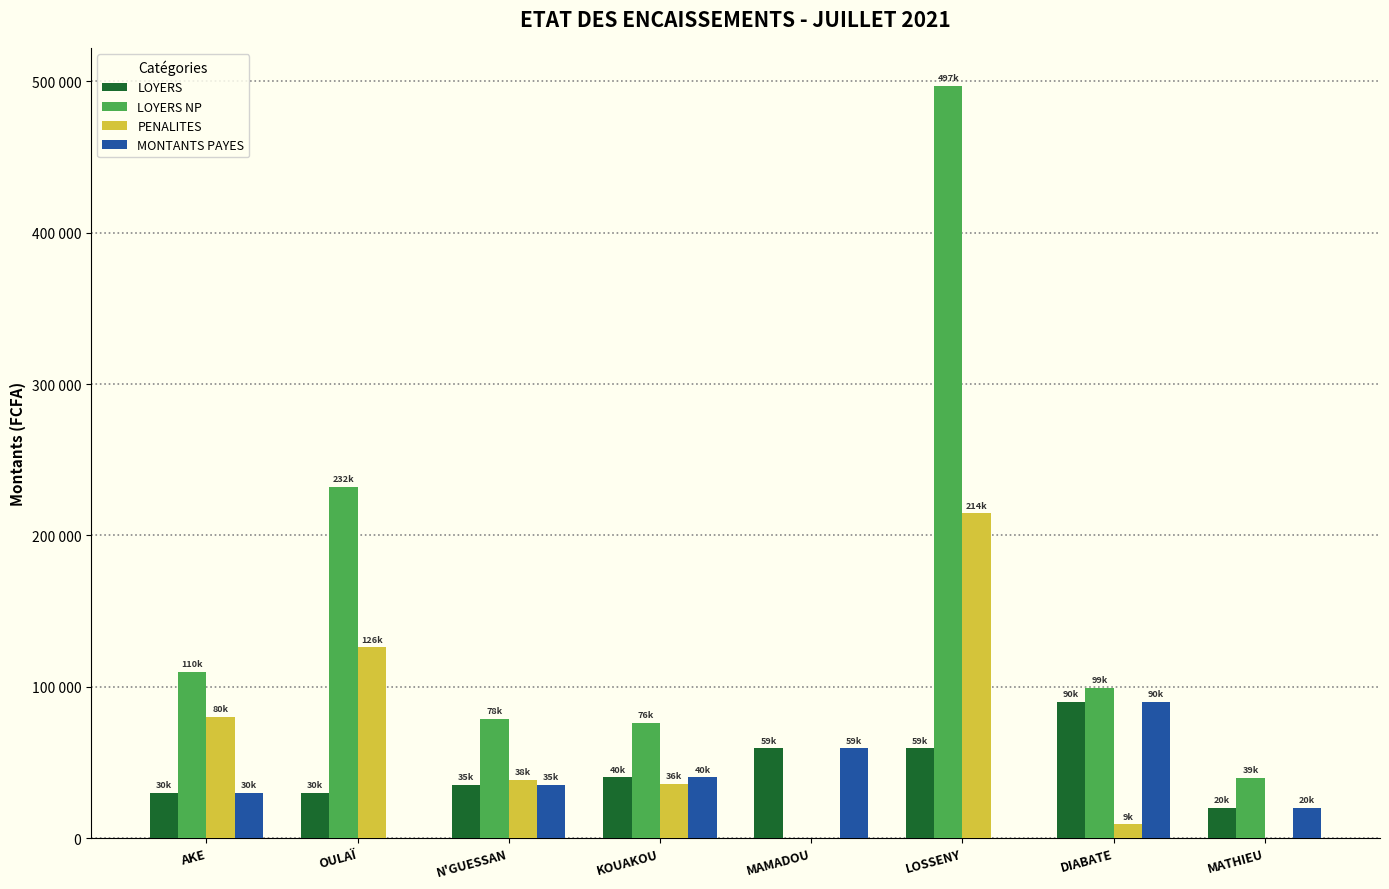

What are all the series names shown in the legend?

LOYERS, LOYERS NP, PENALITES, MONTANTS PAYES